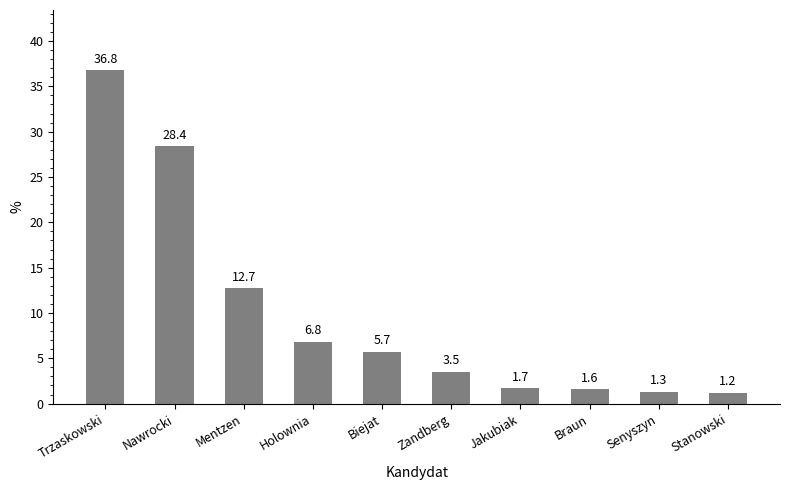

What is the sum of the values at Zandberg and Jakubiak?

5.2